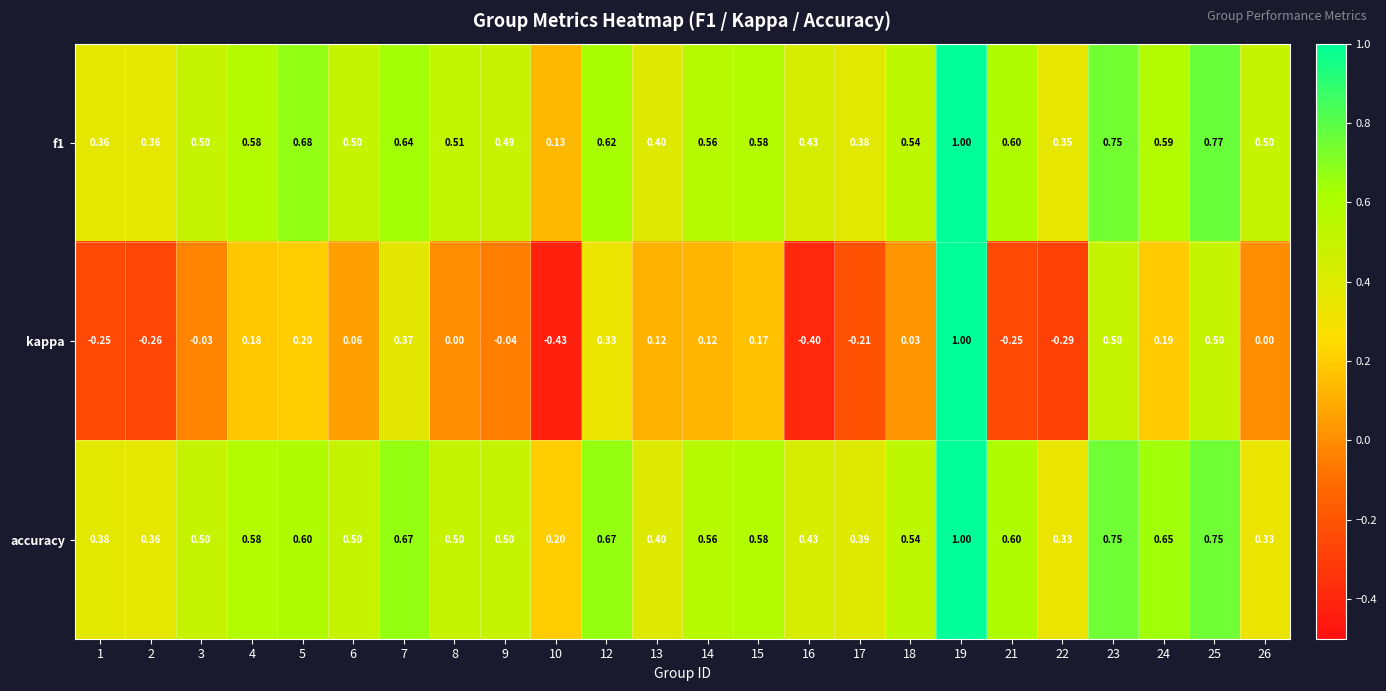

Which series has the widest spread of values?

kappa